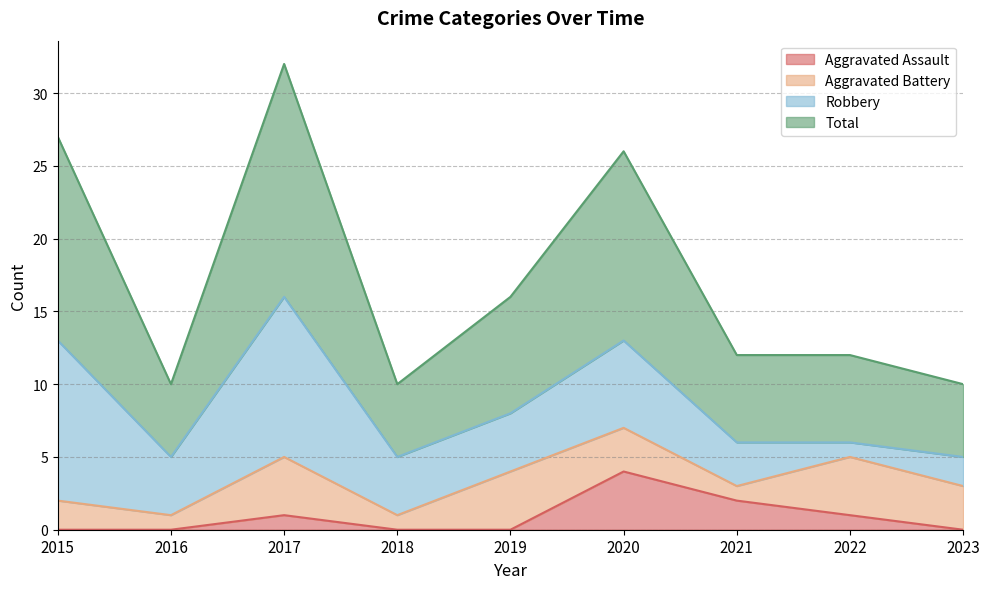

What is the value of the Aggravated Assault point at the 8th from the left?

1